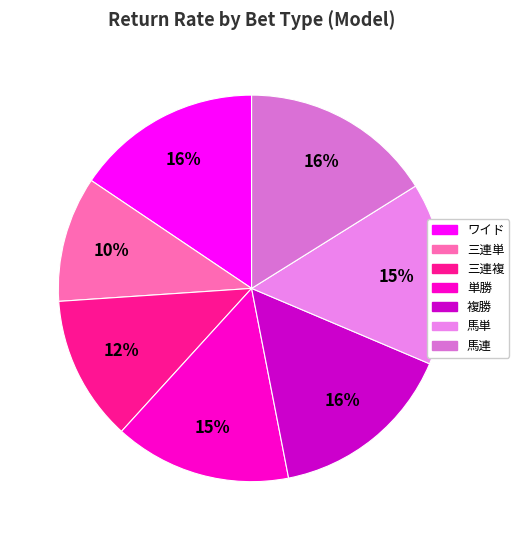

Do 単勝 and 三連複 together represent more than half of the pie?

No